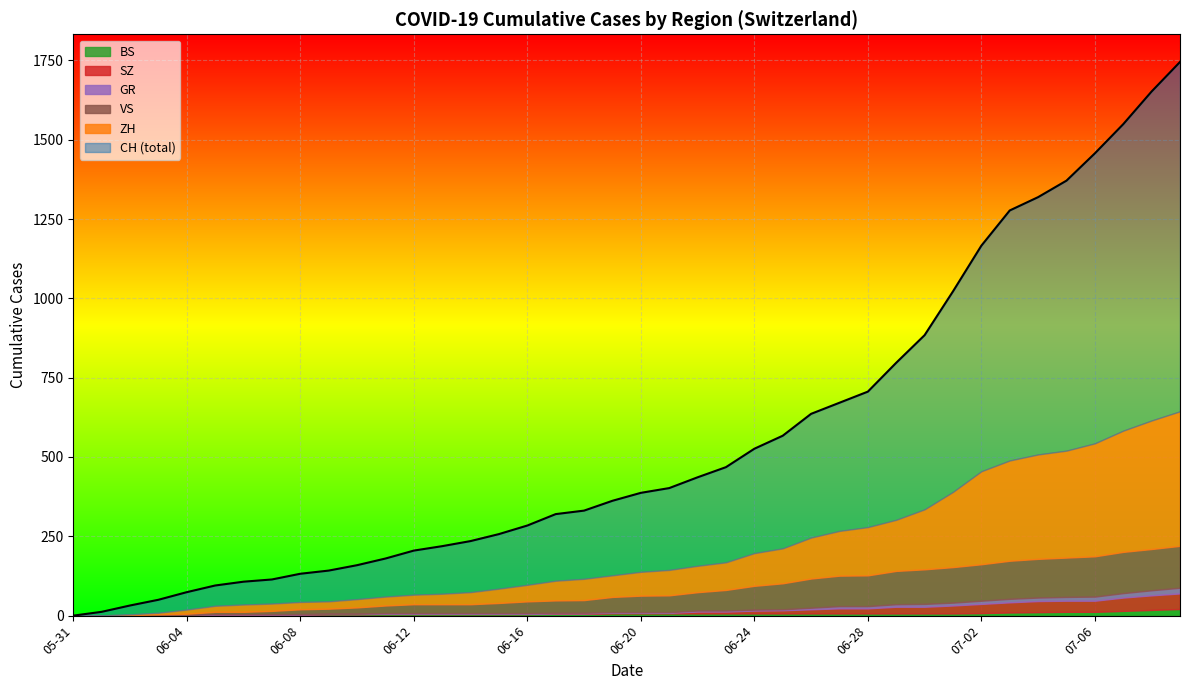

Which series has the widest spread of values?

CH